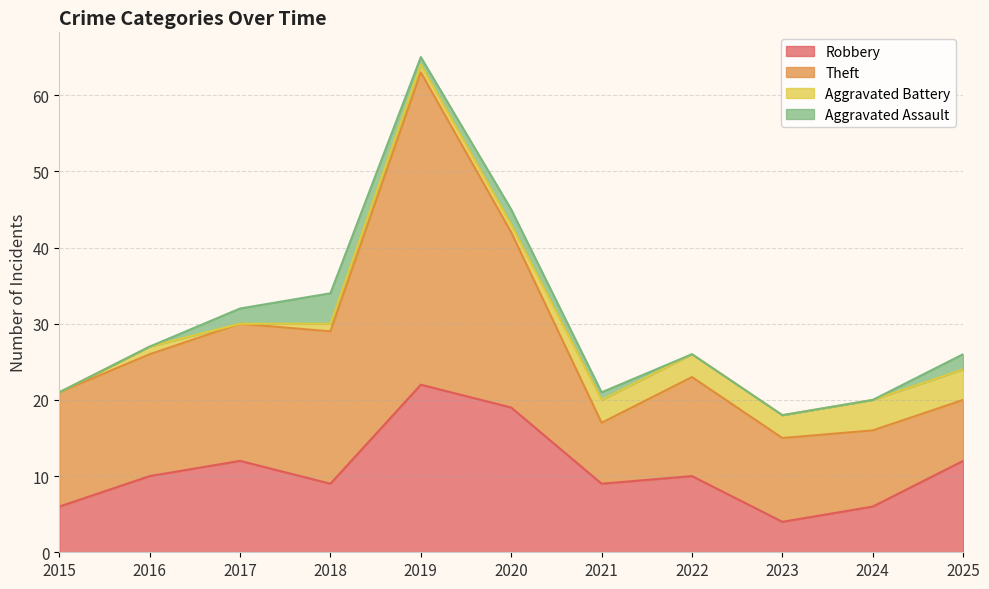

What is the greatest value displayed?

41